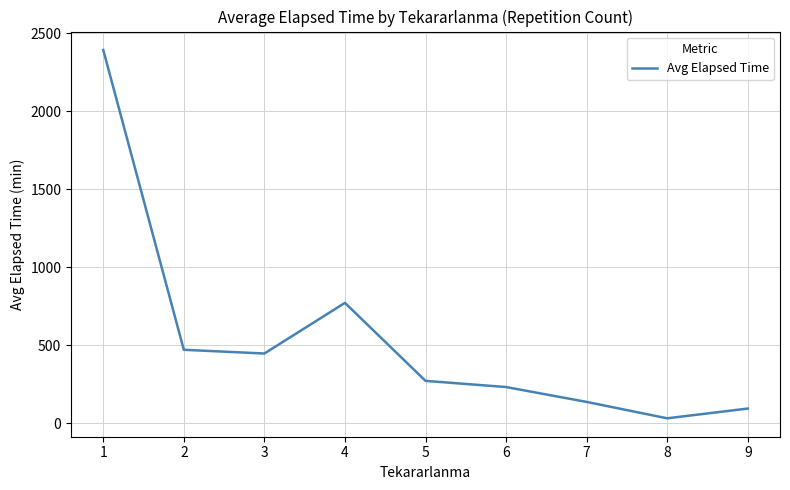

The value at 5 is 272.5. True or false?

True